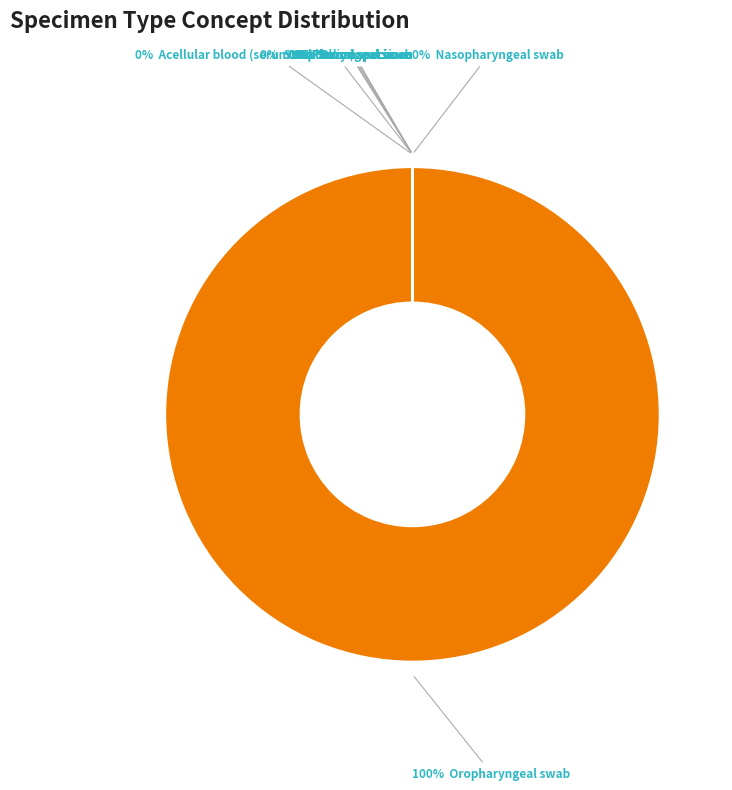

Do Acellular blood (serum or plasma) specimen and Blood specimen together represent more than half of the pie?

No